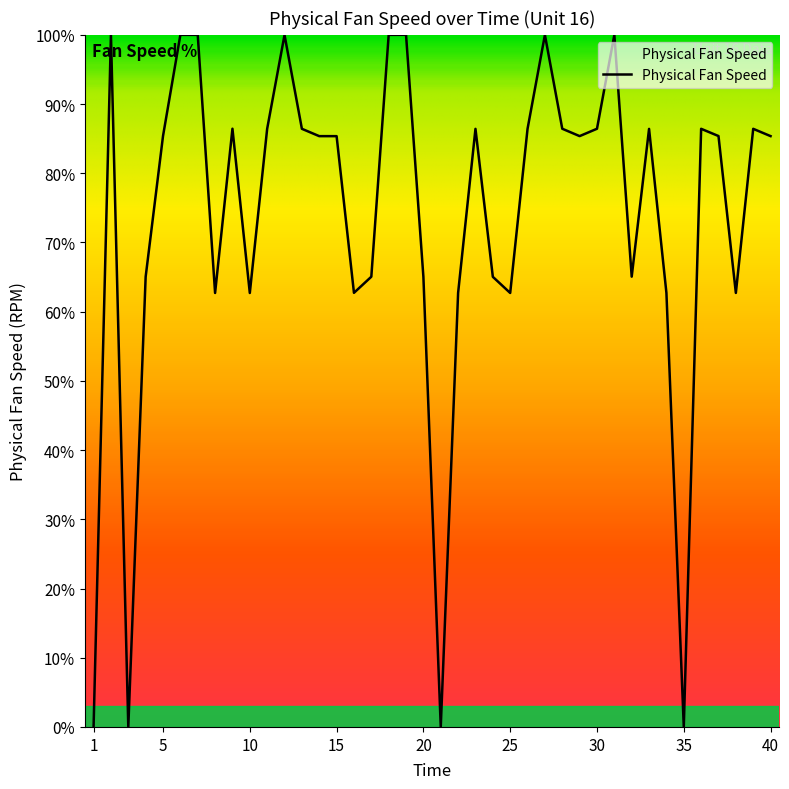

True or false: there are more than 0 points higher than both neighbors.

True